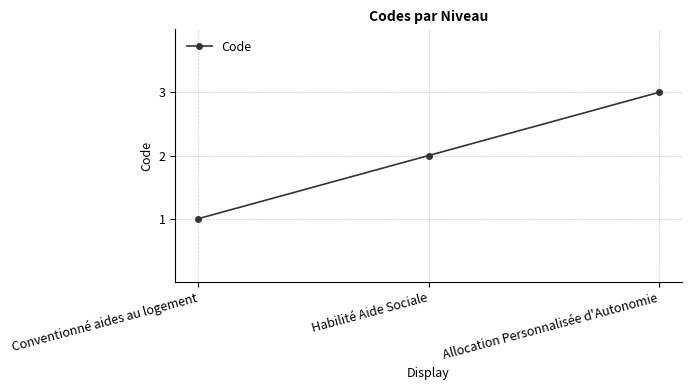

The value at Habilité Aide Sociale is 1. True or false?

False